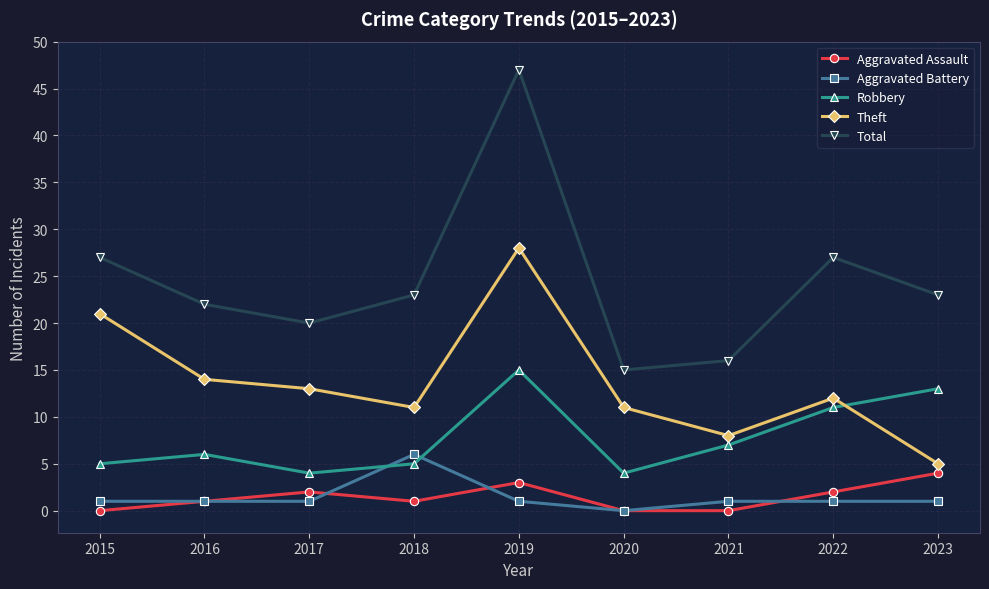

True or false: Total has a value of 15 at 2020.

True